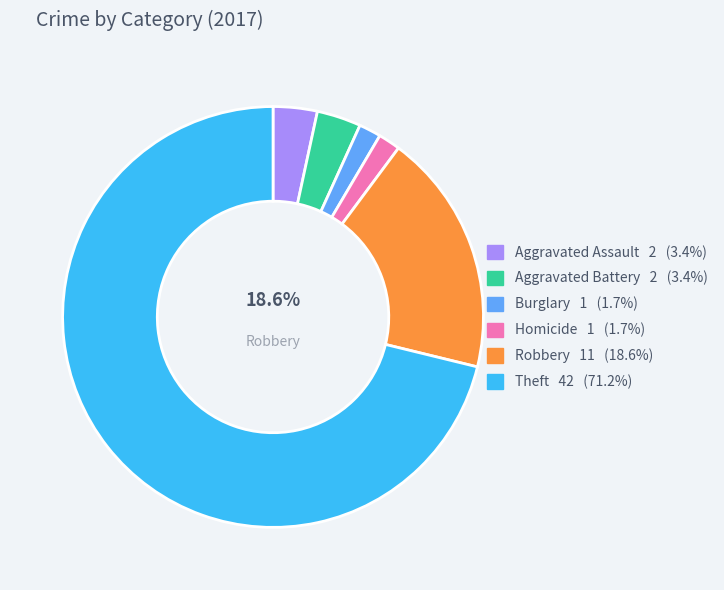

Is it true that Robbery is 19% of the pie?

True